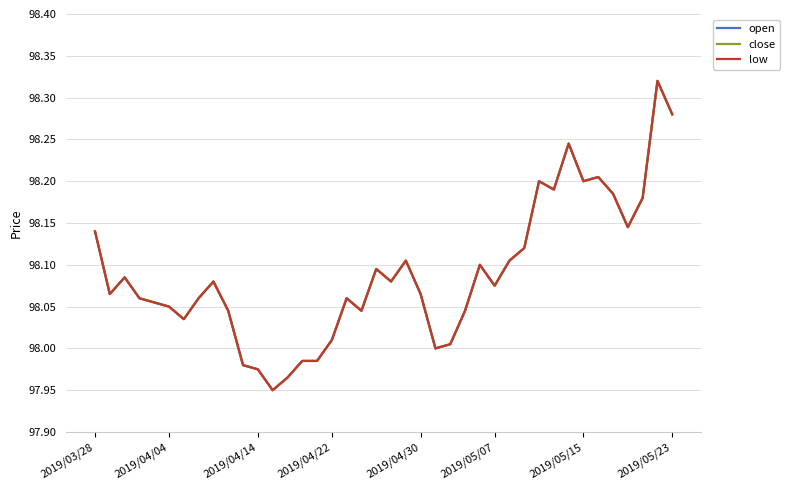

Does the chart have visible grid lines?

Yes